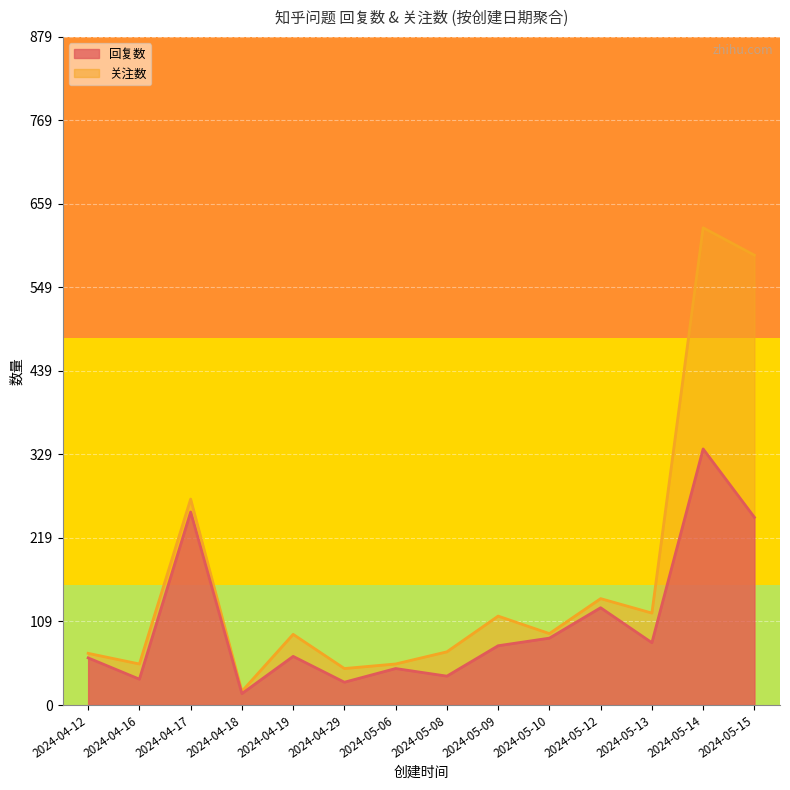

How many values in the 关注数 series are below 94?

7